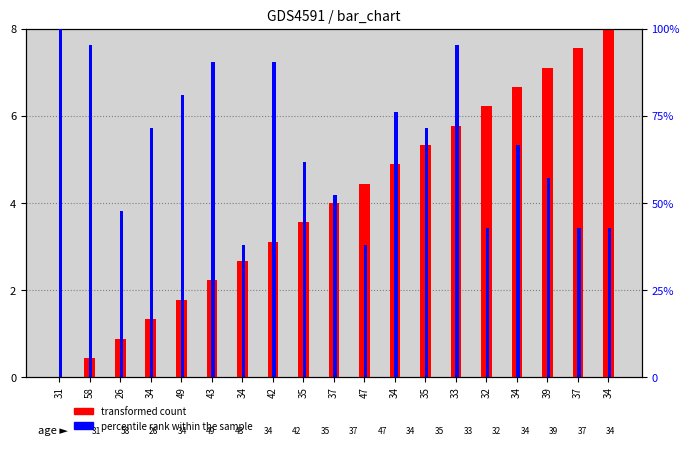

What is the difference between the second highest and second lowest values in the col_3 (percentile rank within the sample) series?

57.1